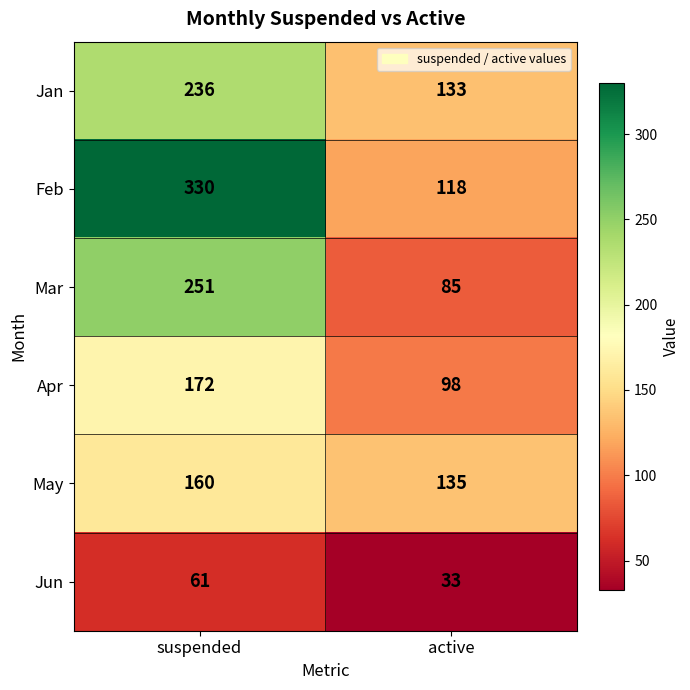

Between suspended and active, which series saw the biggest shift?

Feb